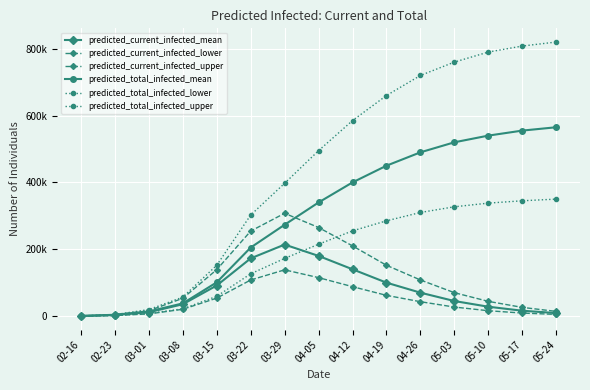

Rank the categories by predicted_total_infected_upper value from lowest to highest.

02-16, 02-23, 03-01, 03-08, 03-15, 03-22, 03-29, 04-05, 04-12, 04-19, 04-26, 05-03, 05-10, 05-17, 05-24